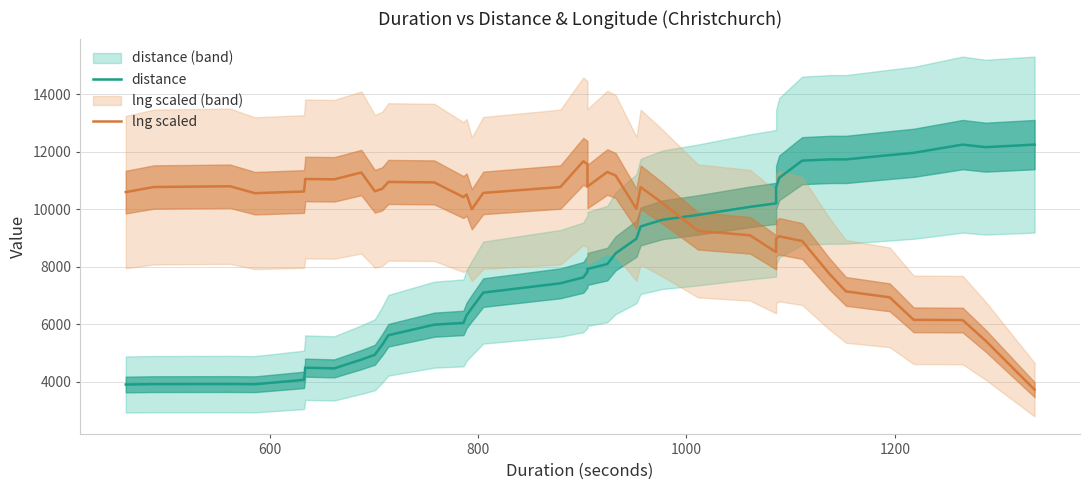

Rank the series by their maximum value, from lowest to highest.

lng scaled, distance